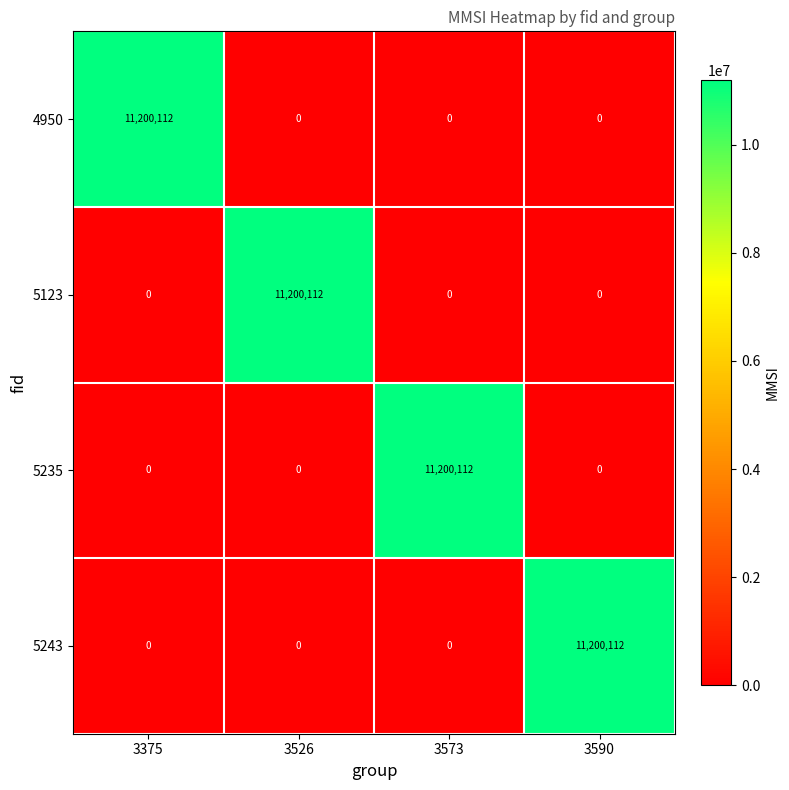

The value of 5123 at 3375 is 0. True or false?

True